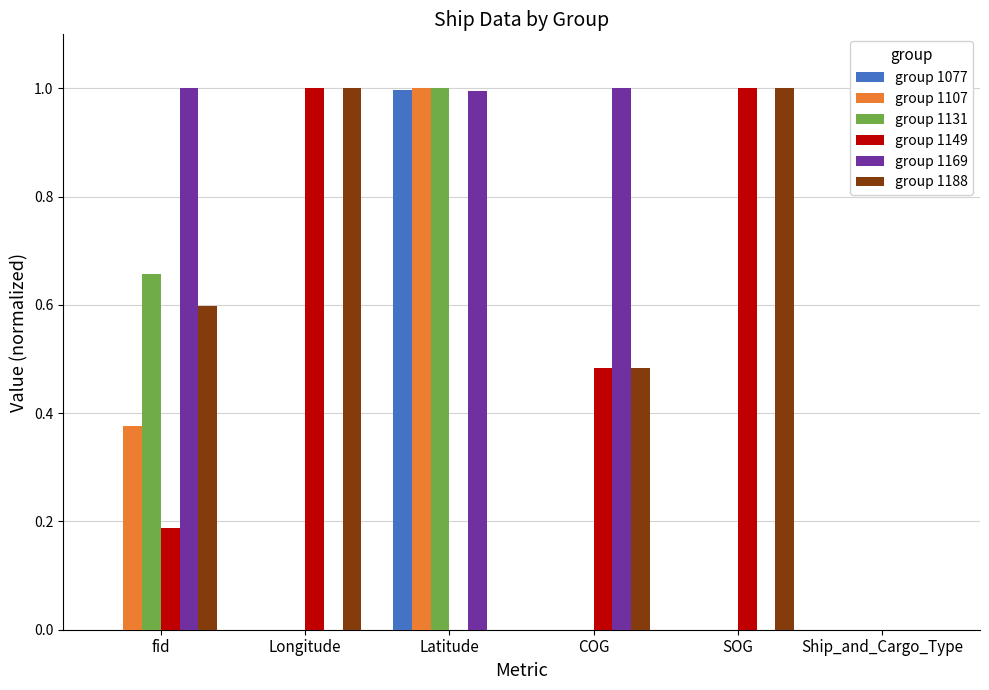

Is the value of group 1169 at SOG greater than the value of group 1107 at Latitude?

No